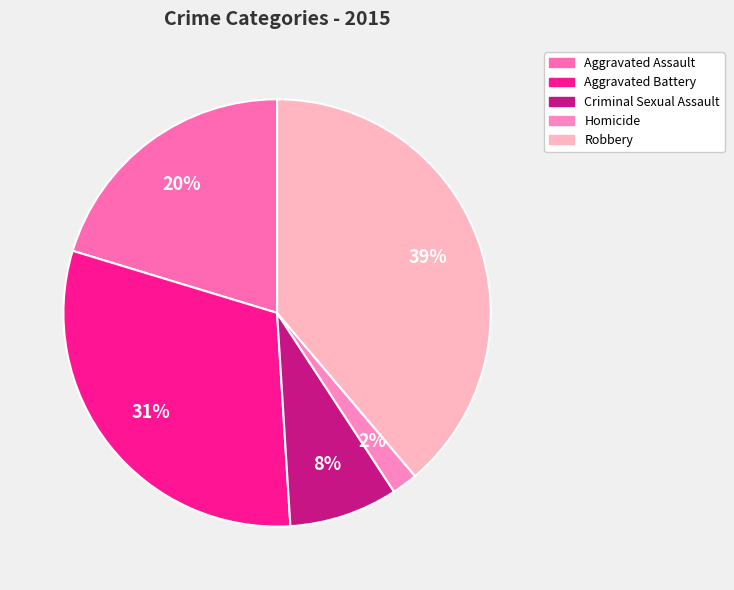

Rank the categories by value from lowest to highest.

Homicide, Criminal Sexual Assault, Aggravated Assault, Aggravated Battery, Robbery